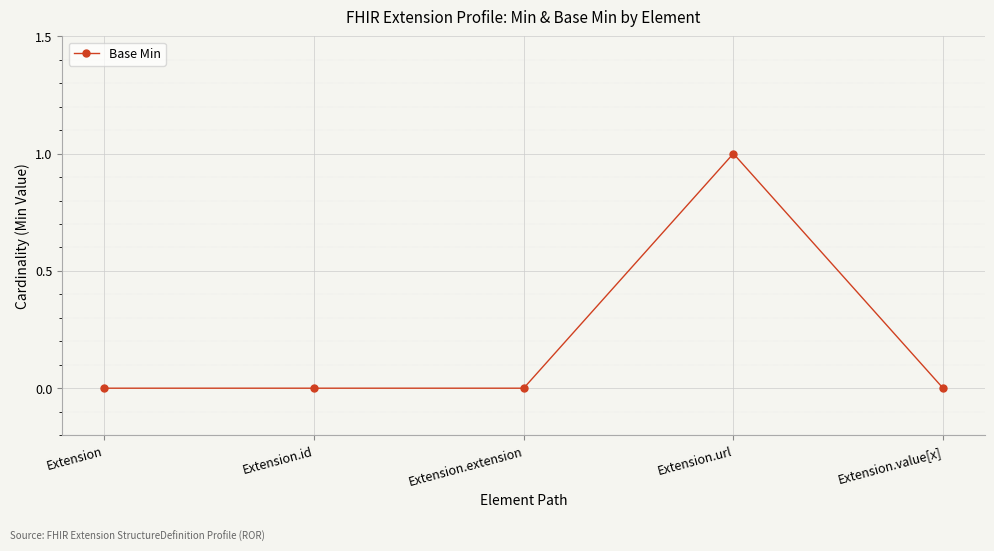

How many data points does each series have?

5